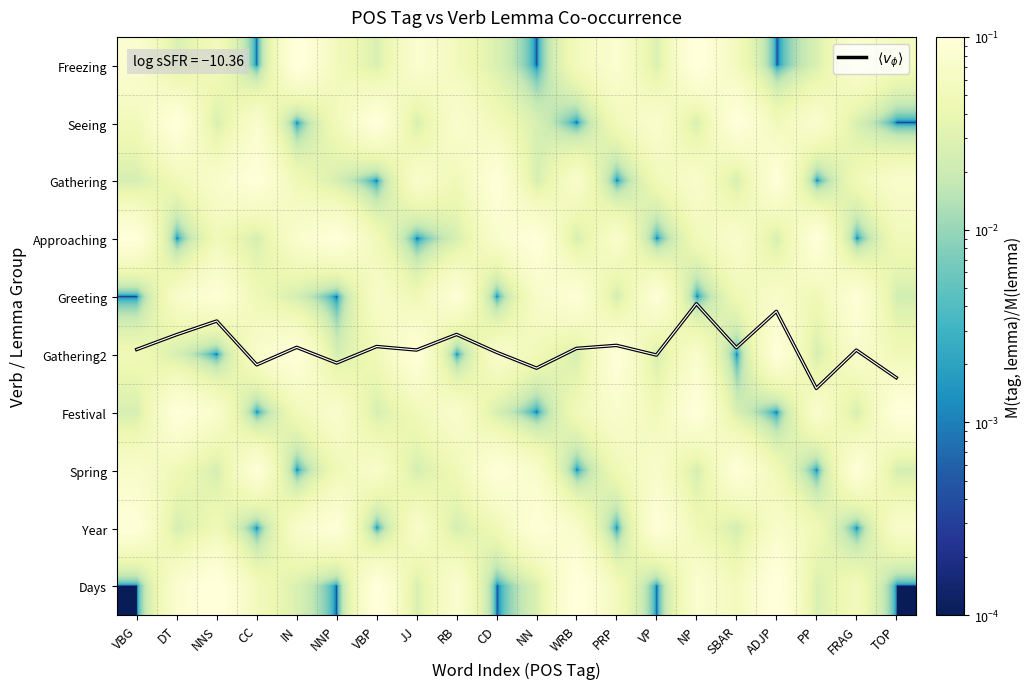

What is the total value across all series at PP?

6.0